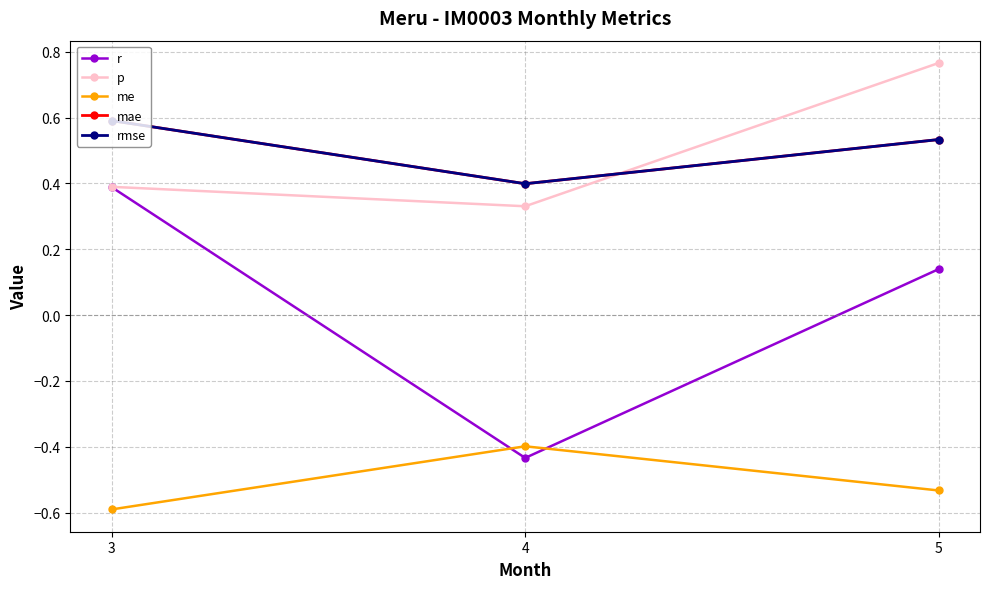

What is the total value across all series at 3?

1.4